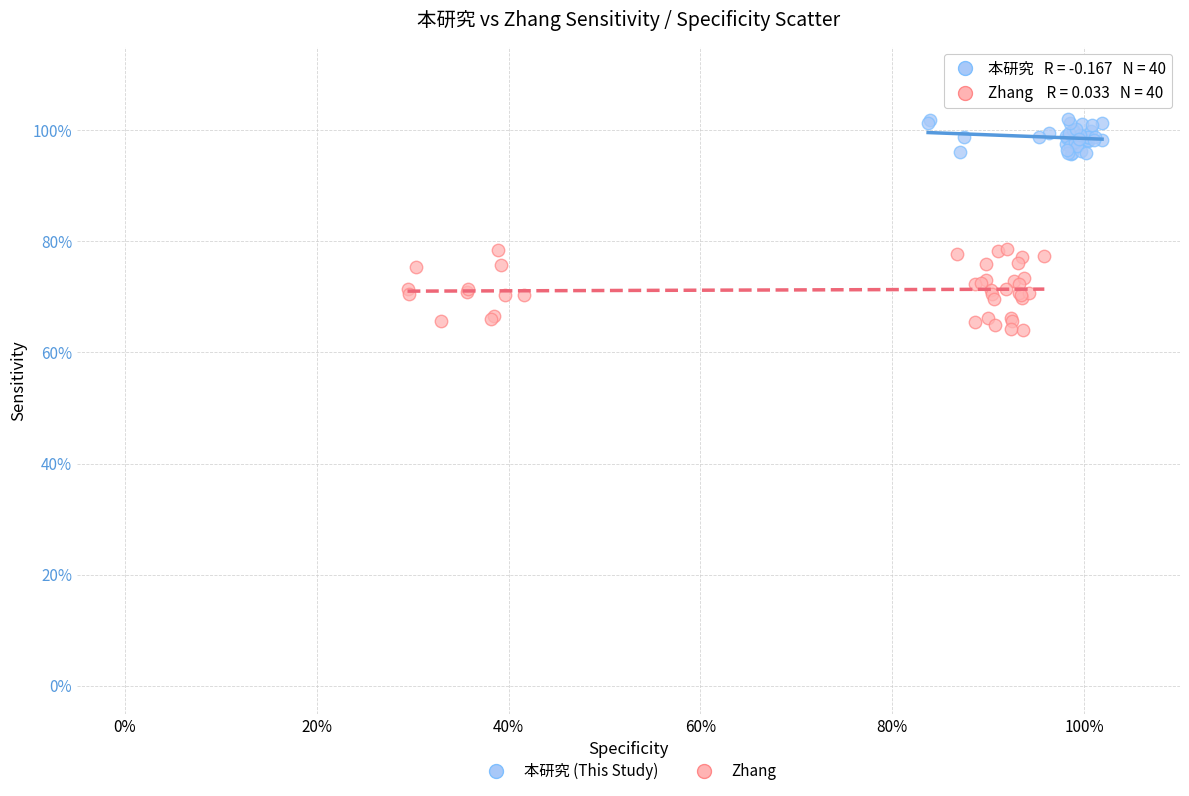

Which series reaches the minimum Y coordinate?

Zhang